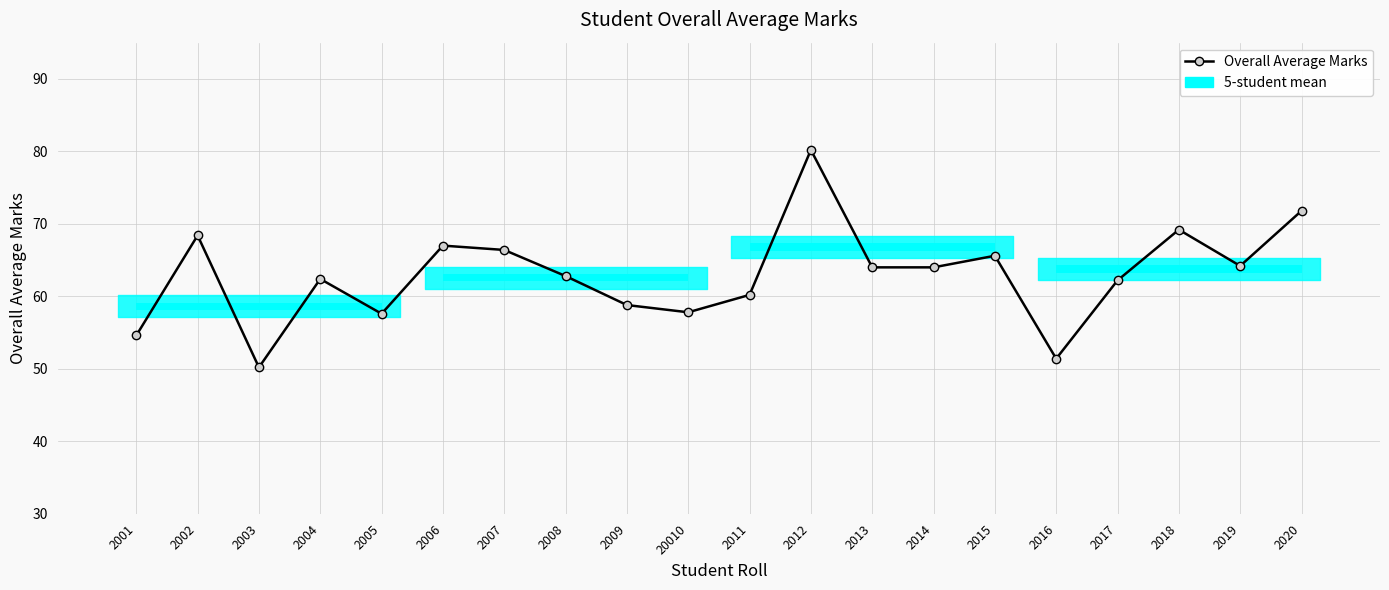

Rank the categories by value from lowest to highest.

2003, 2016, 2001, 2005, 20010, 2009, 2011, 2017, 2004, 2008, 2013, 2014, 2019, 2015, 2007, 2006, 2002, 2018, 2020, 2012